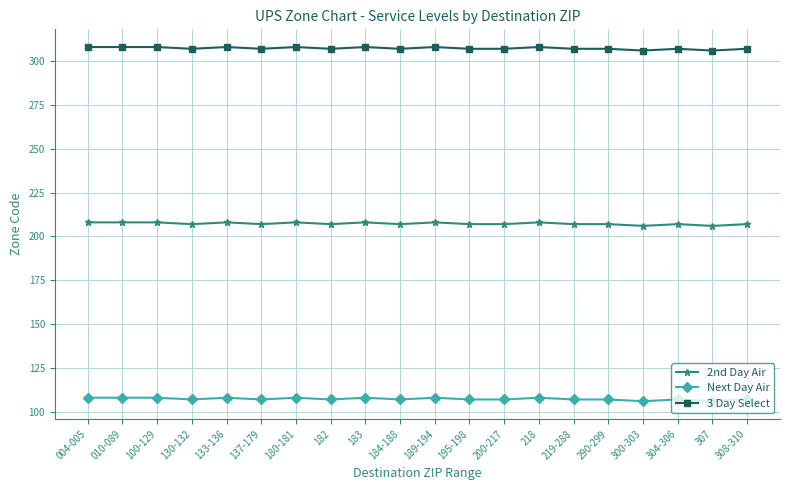

What is the value of the Next Day Air point at the 18th from the left?

107